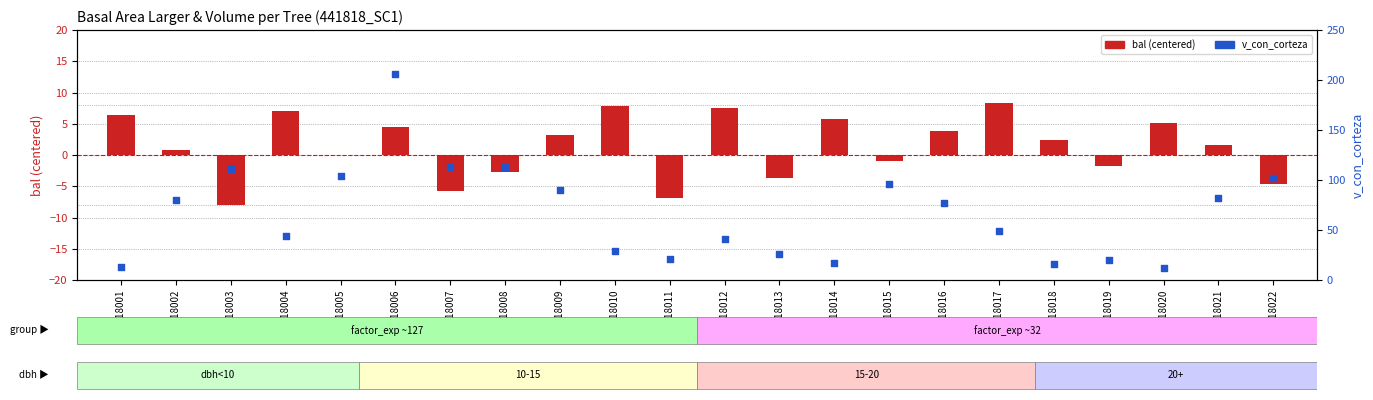

What is the total value across all series at 441818014?

23.1